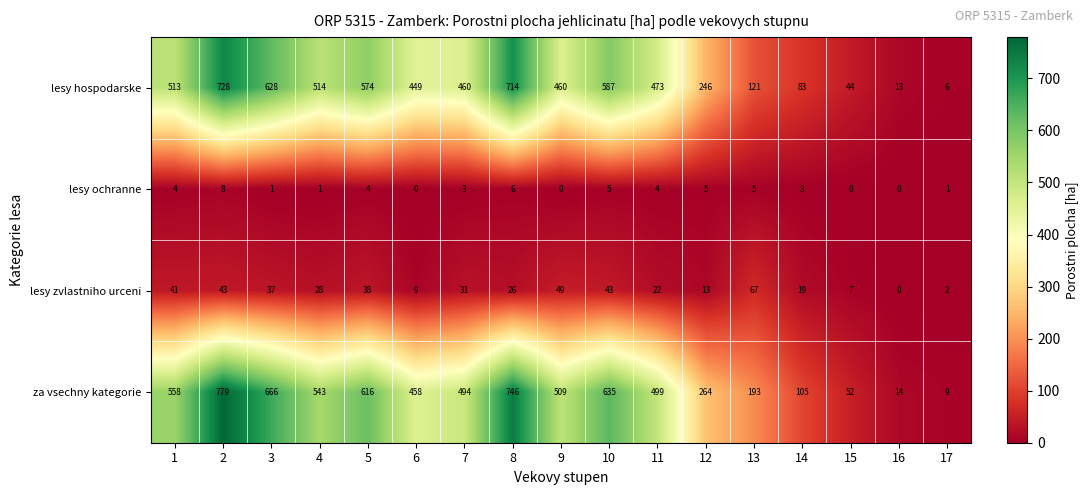

The lesy hospodarske series shows 574 at 5. True or false?

True